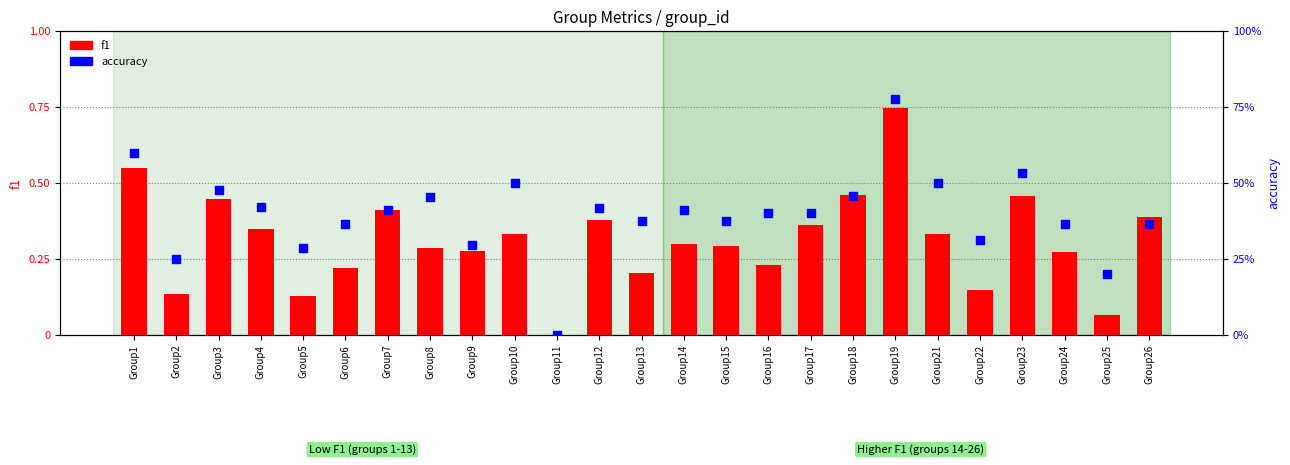

What are all the series names shown in the legend?

f1, accuracy